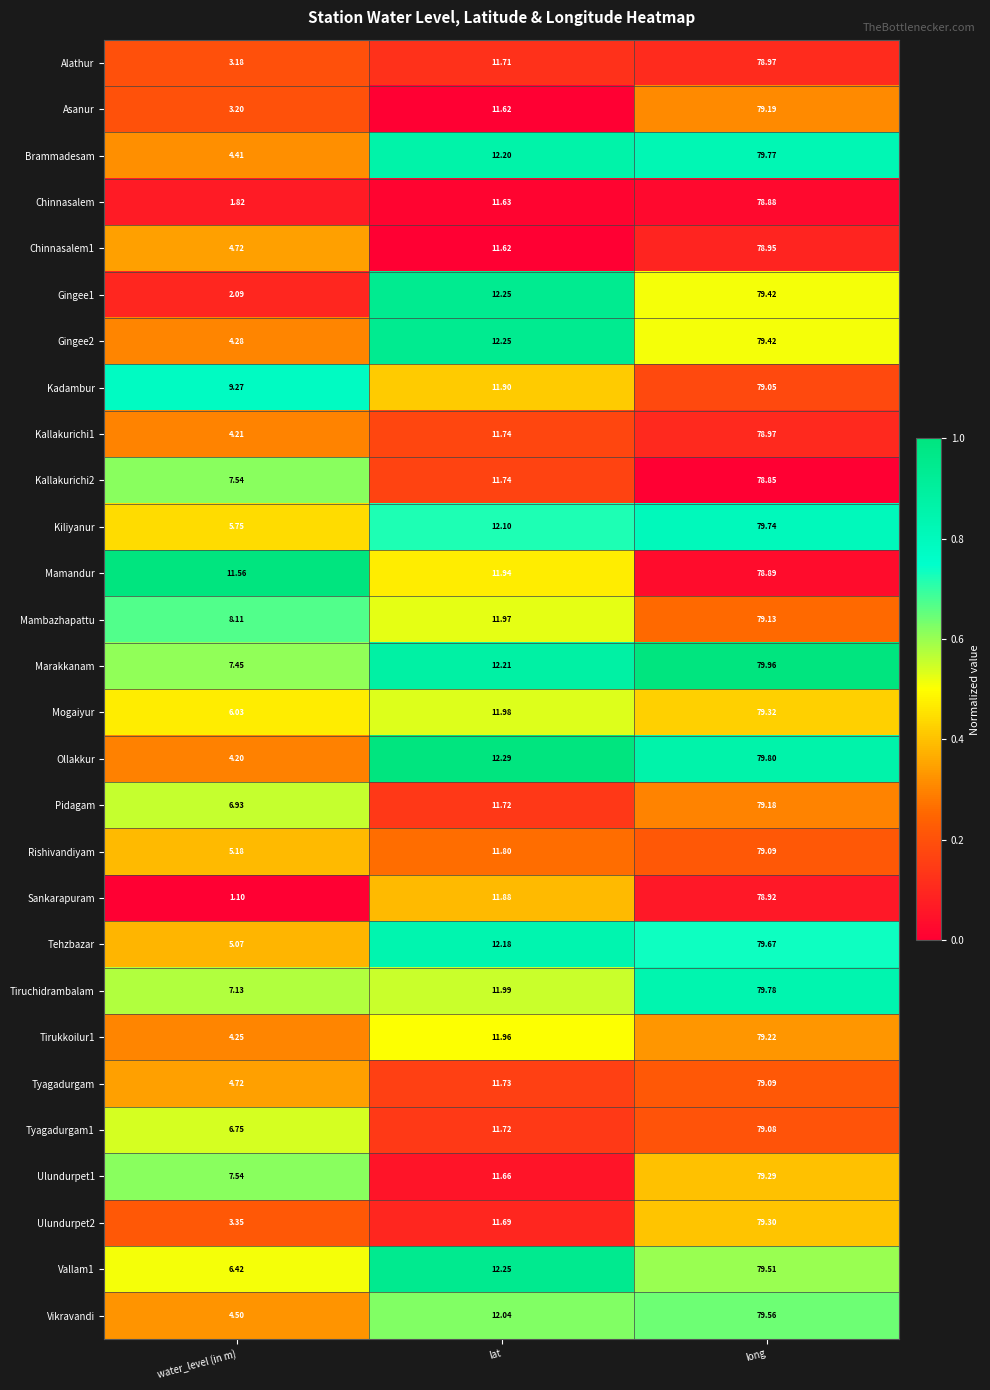

Which series has the largest range (max minus min)?

Sankarapuram